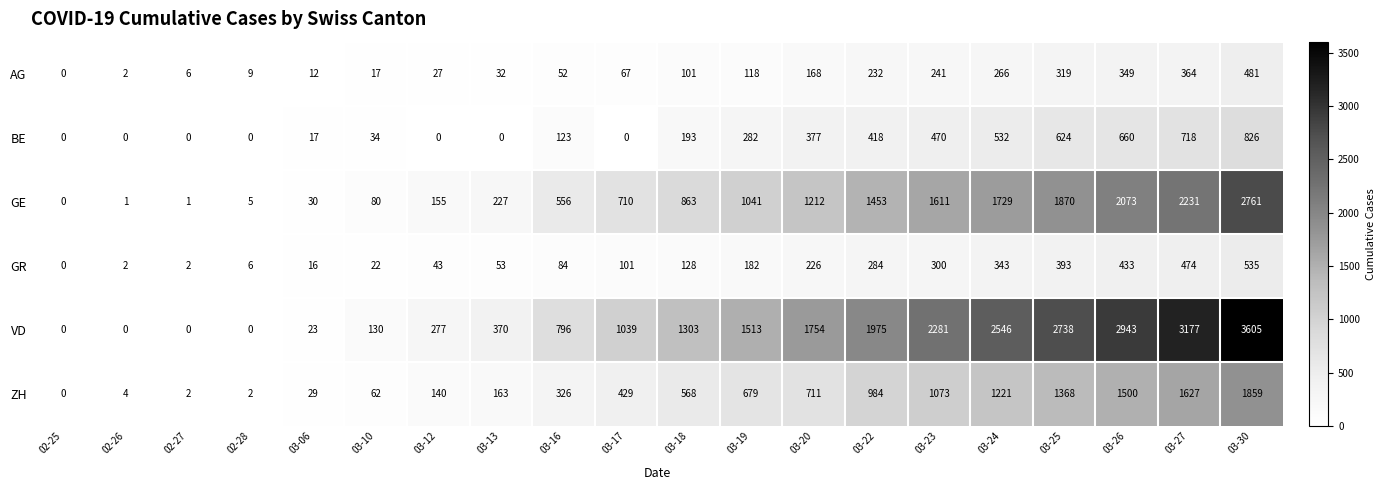

What is the spread (max minus min) of values at 02-27?

6